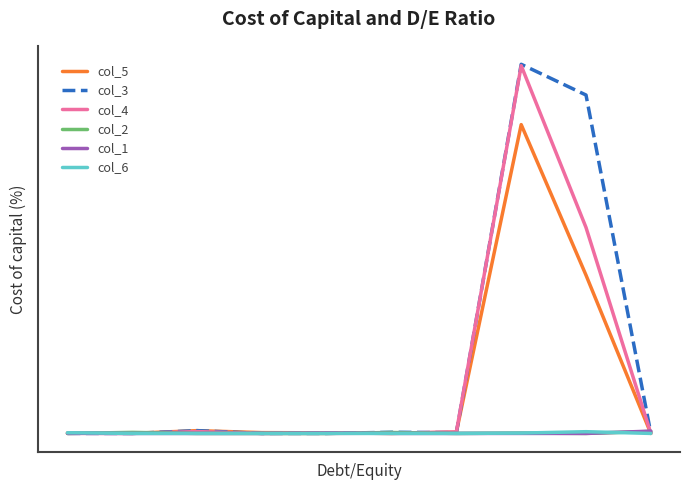

True or false: col_6 has more than 1 interior local peaks.

False